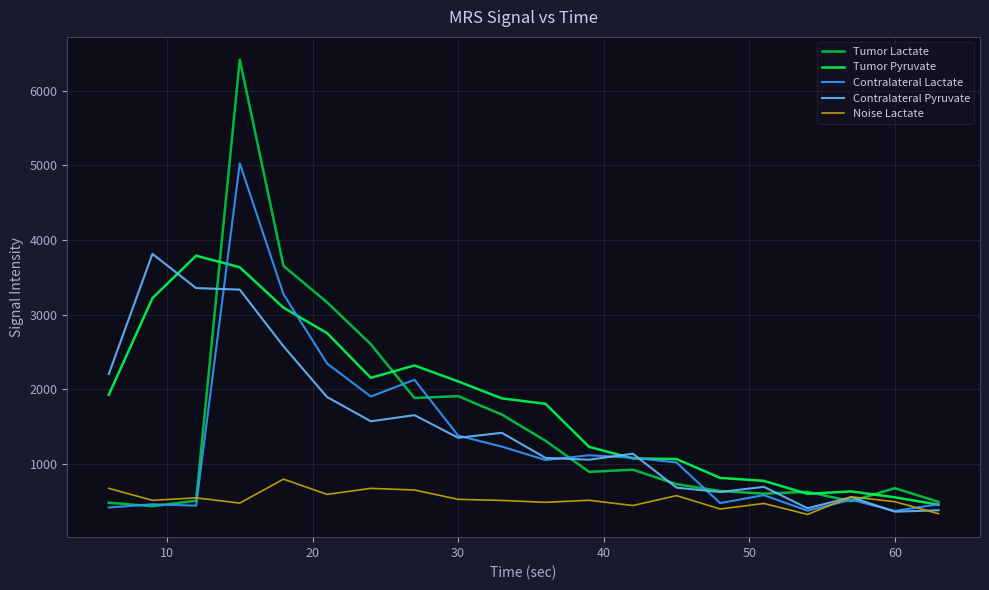

What is the greatest value displayed?

6416.6